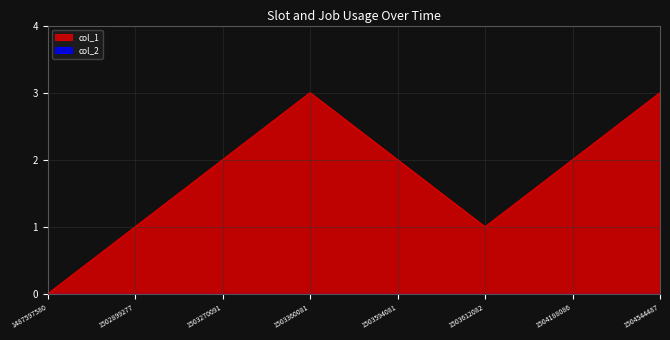

List the labels in order of value, largest first.

1503360081, 1504544487, 1503270091, 1503594081, 1504188086, 1502899277, 1503612082, 1487597580